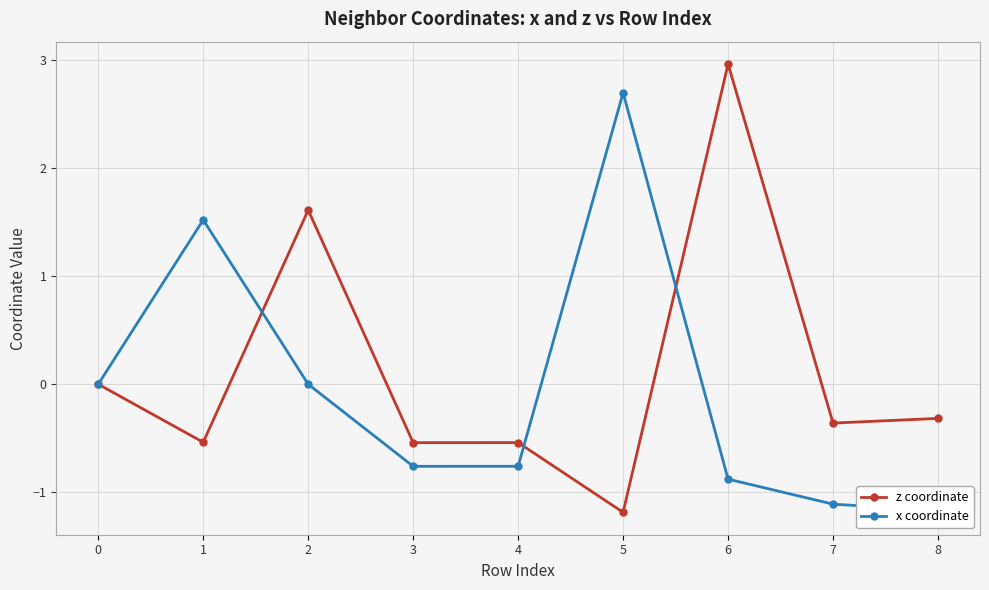

How many values in the x coordinate series are below 0?

5